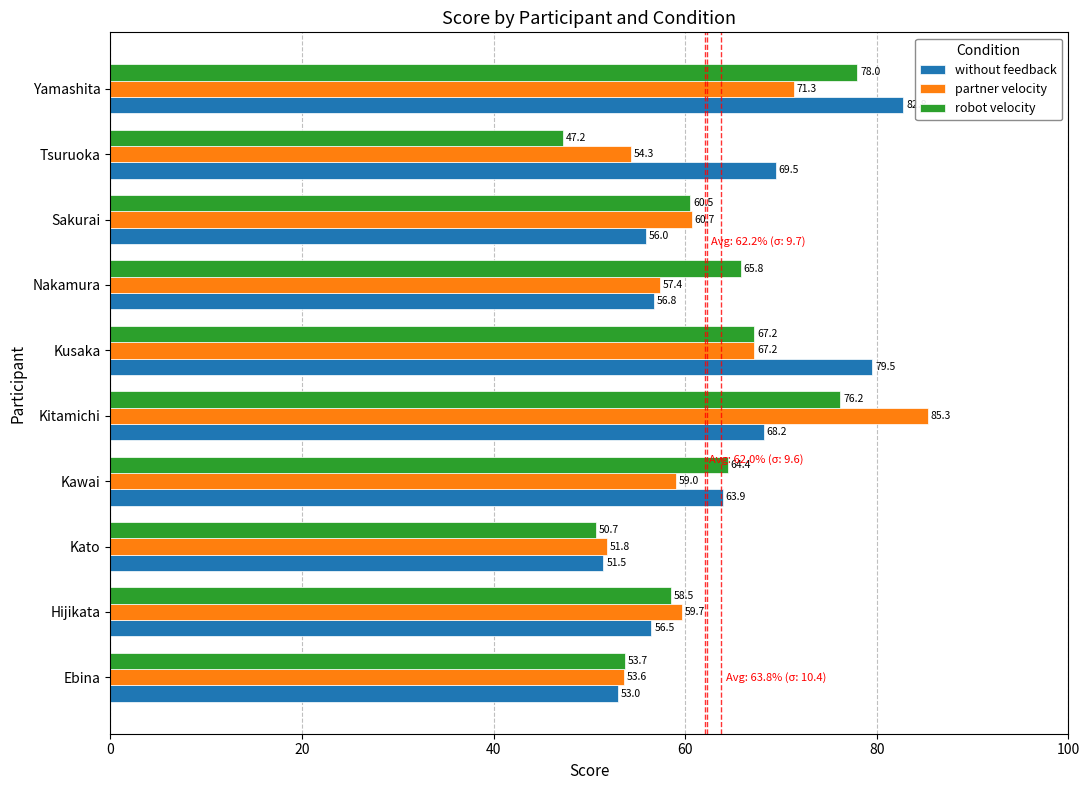

What is the difference between the second highest and second lowest values in the robot velocity series?

25.5